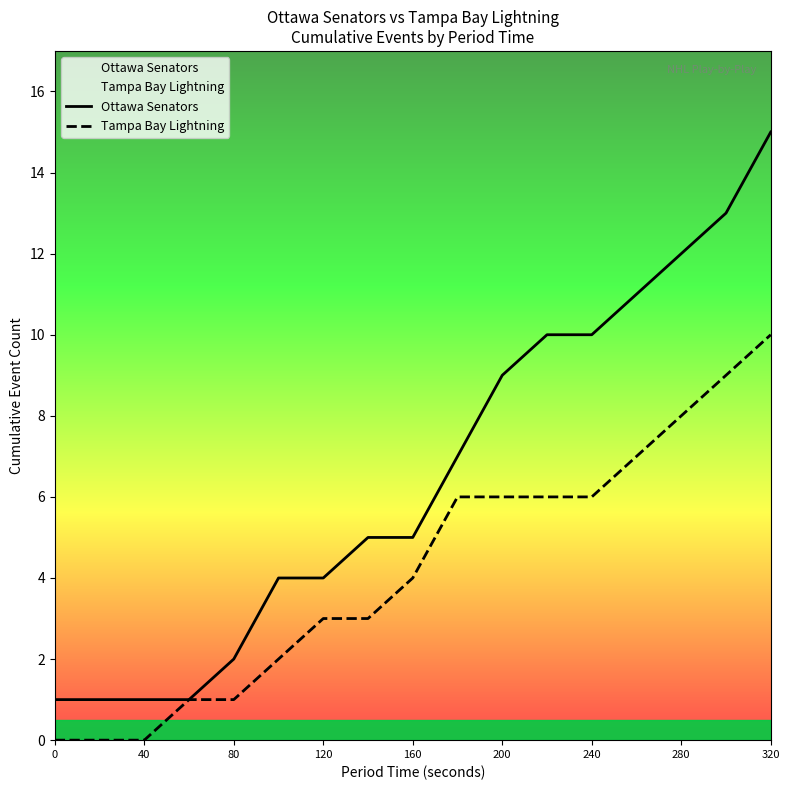

Reading left to right, extract all data points from this chart.

Ottawa Senators: 1	1	1	1	2	4	4	5	5	7	9	10	10	11	12	13	15
Tampa Bay Lightning: 0	0	0	1	1	2	3	3	4	6	6	6	6	7	8	9	10